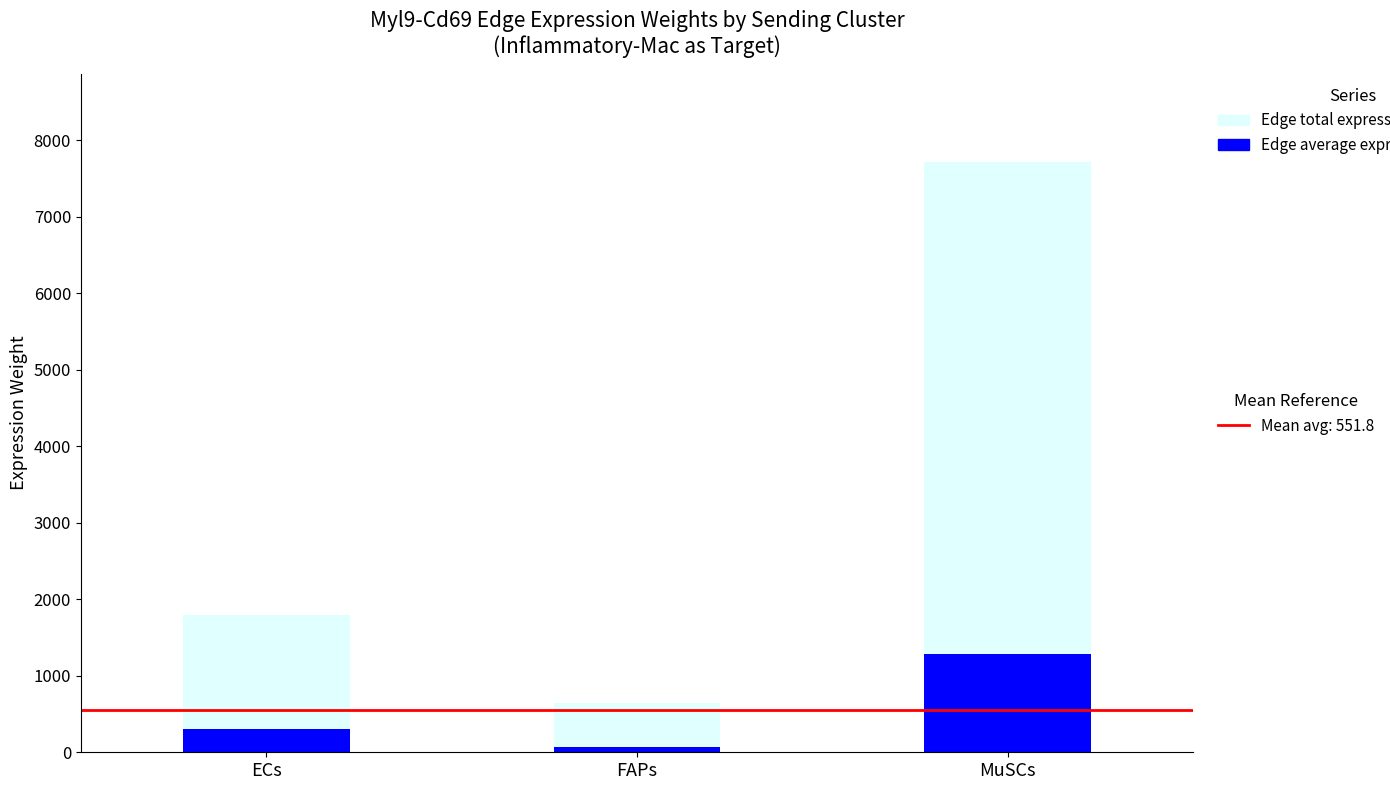

What is the maximum value shown in the chart?

7710.6